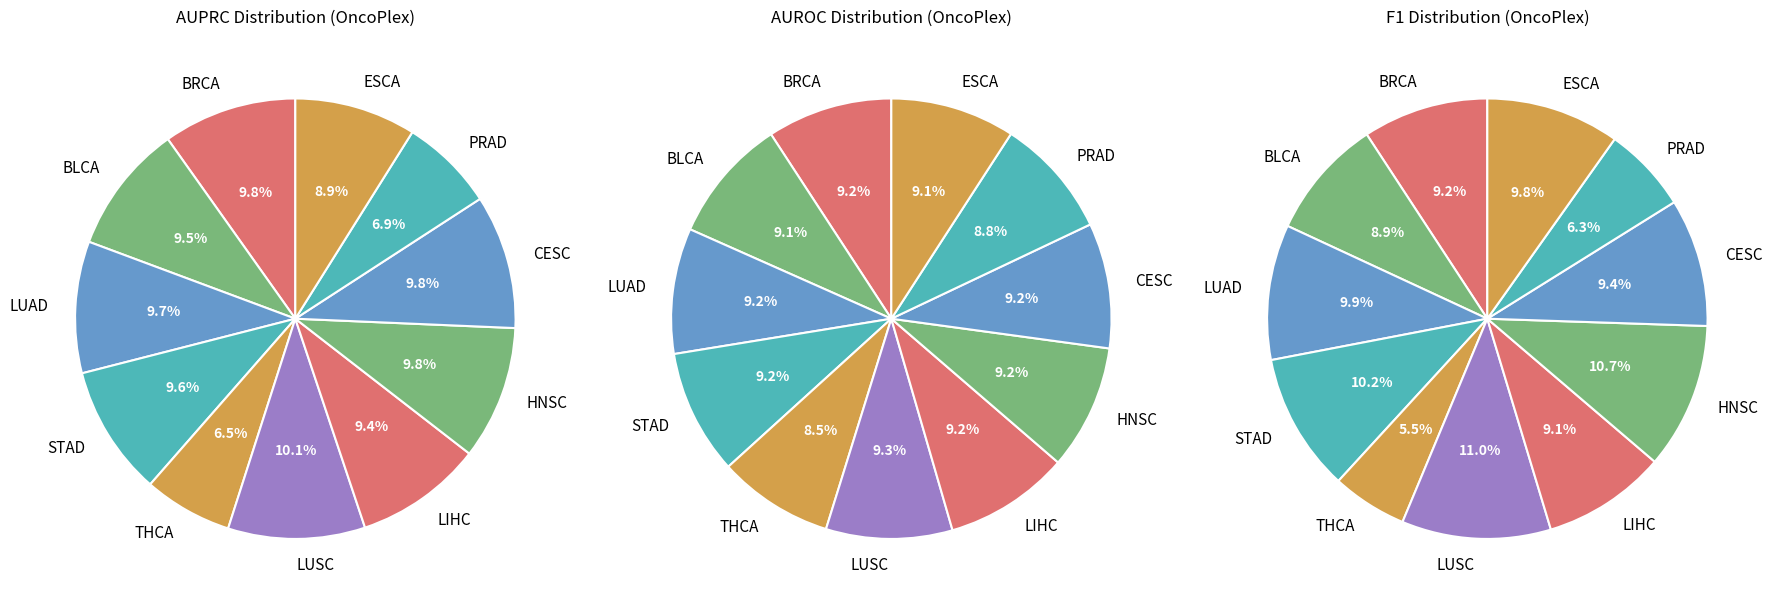

How many slices are in this pie chart?

11